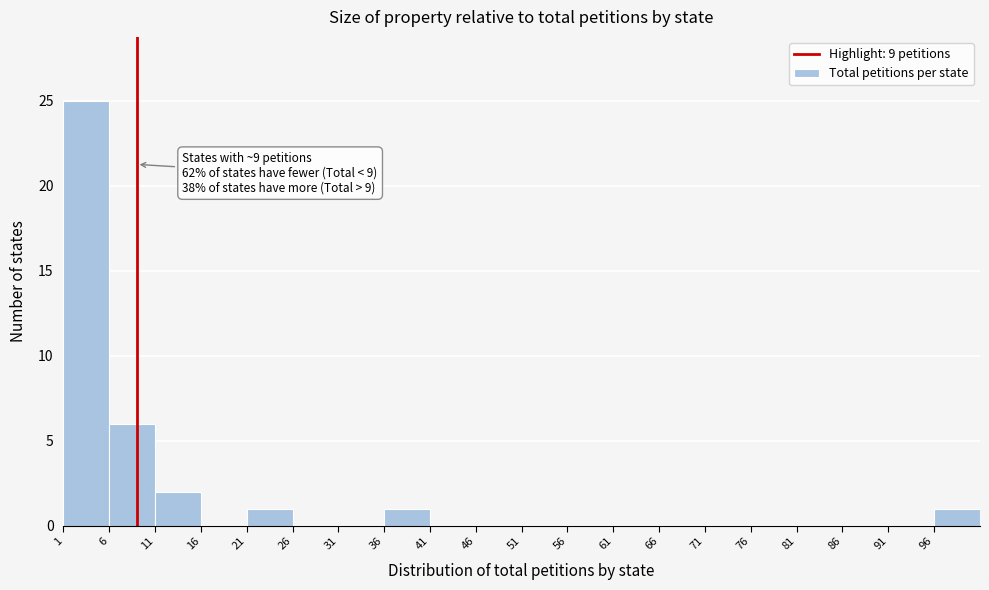

Over which range of the x-axis is the bar tallest?

1 to 6